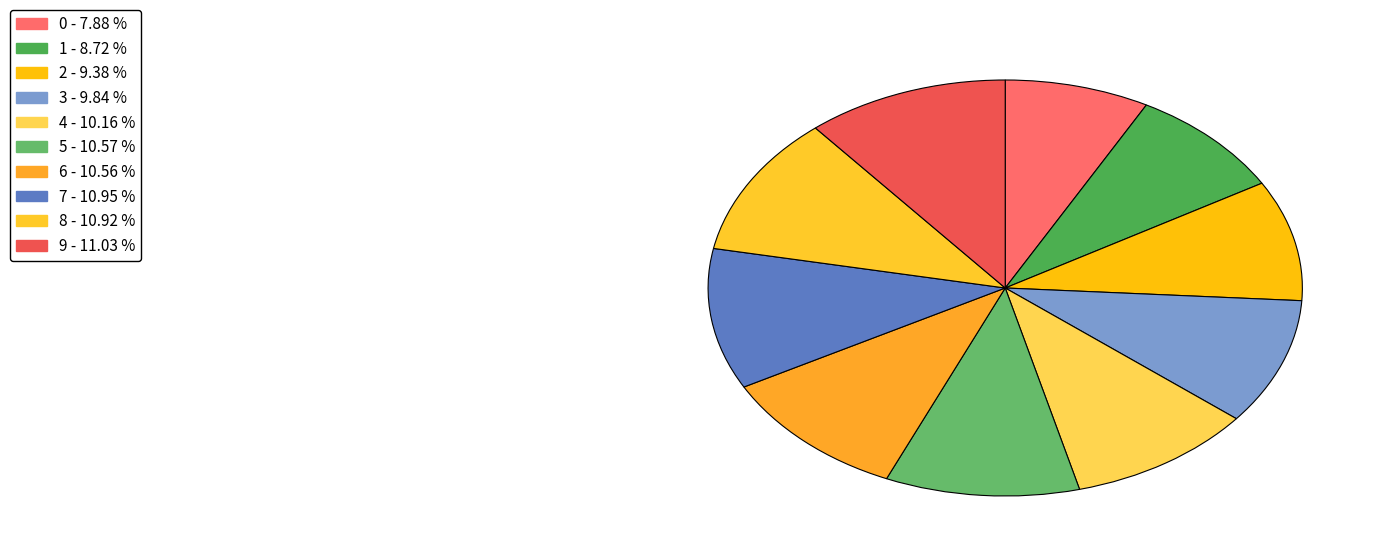

Count the number of slices in the pie.

10